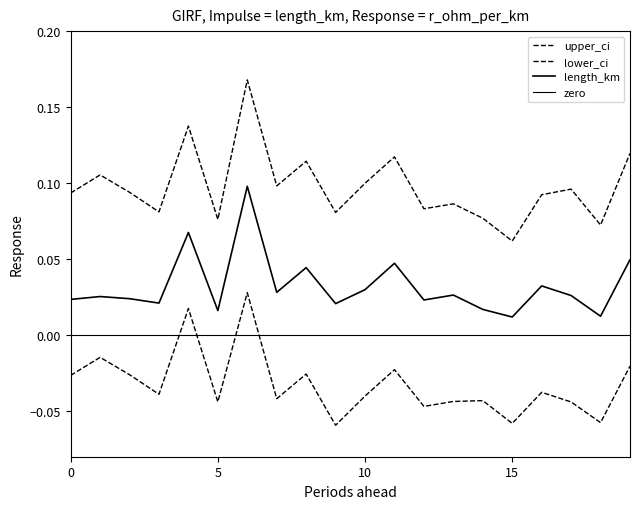

How many interior local peaks does the upper_ci series have?

7